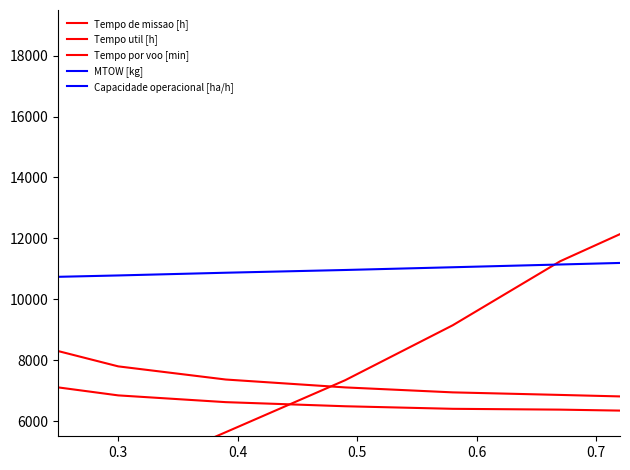

How many data points in Tempo de missao [h] are less than 7105?

4